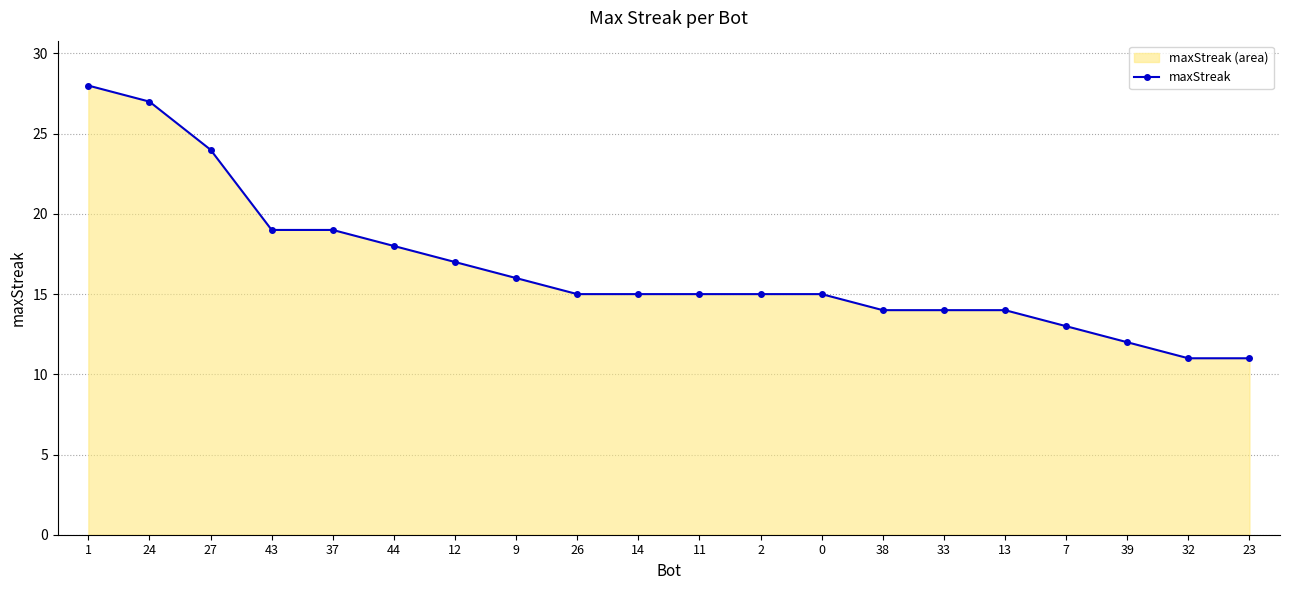

Is it true that the value at 7 is 13?

True